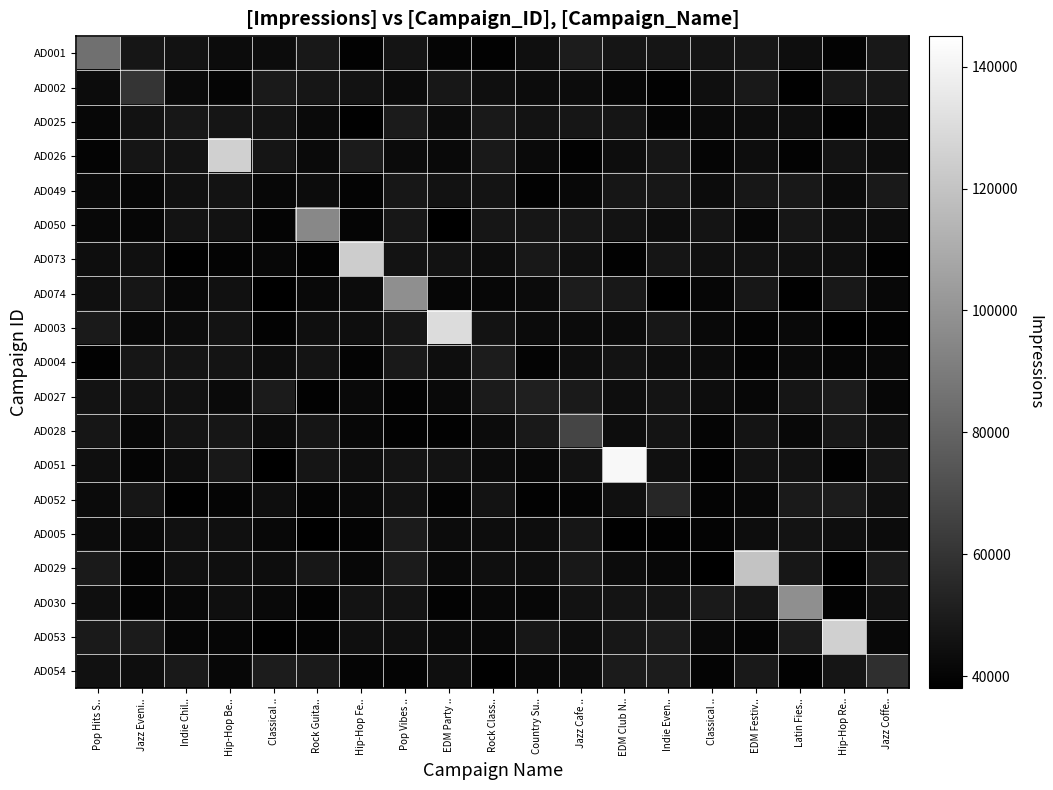

What is the difference between the highest and lowest values at Country Su..?

11834